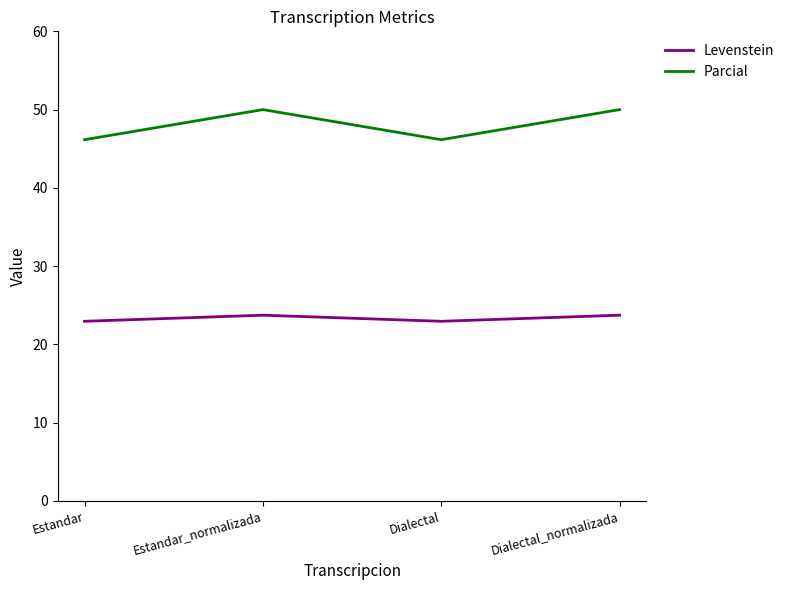

Does the chart display data point markers on the line(s)?

No